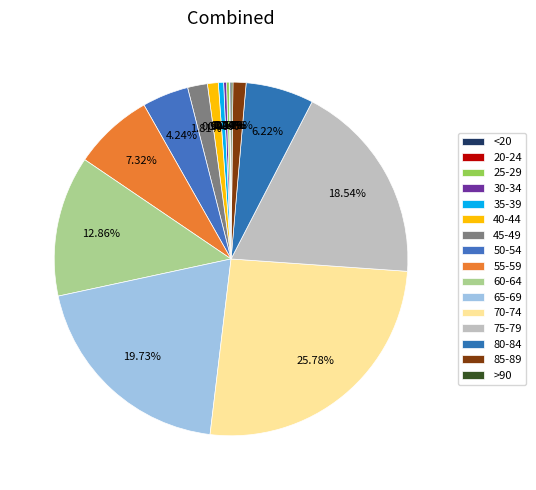

Which slice is the smallest?

20-24